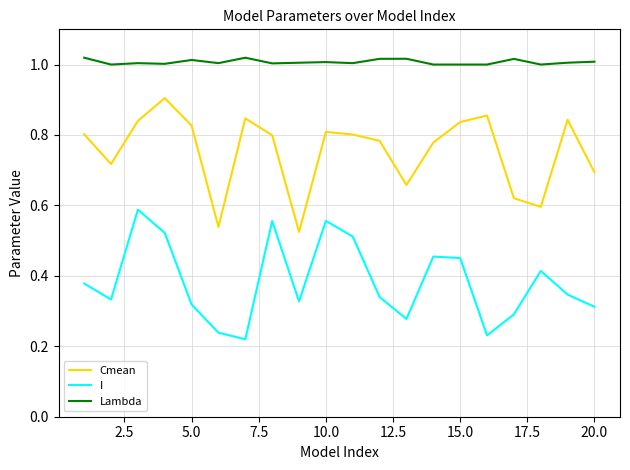

How many lines are shown in the chart?

3